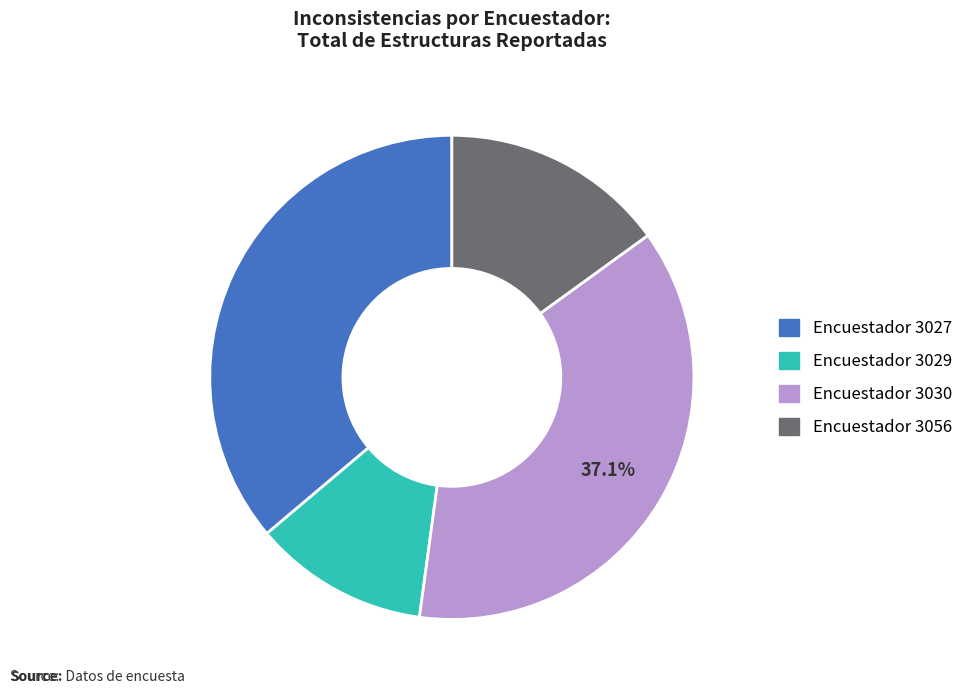

Is there any slice that represents more than half of the pie?

No